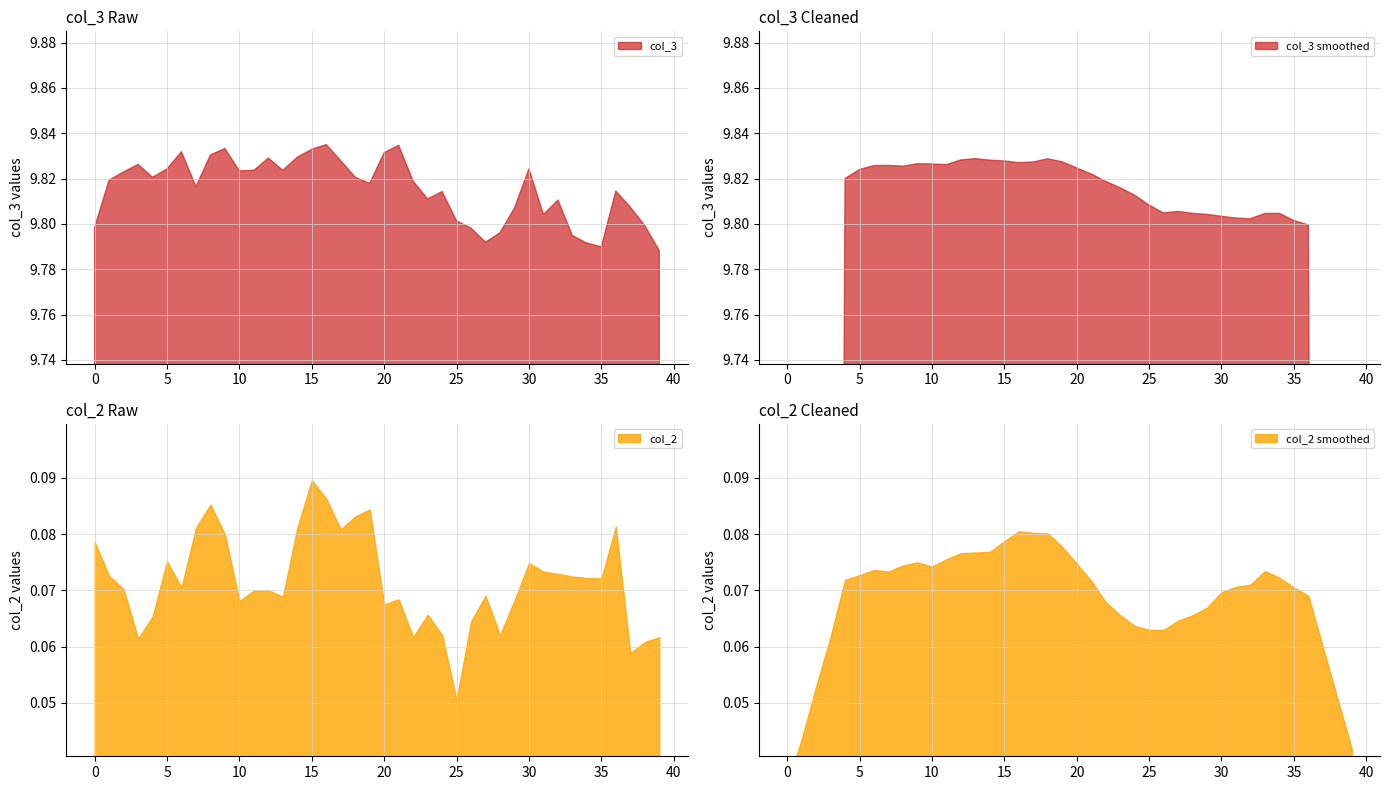

Where is col_2 nearest to the value 0?

25